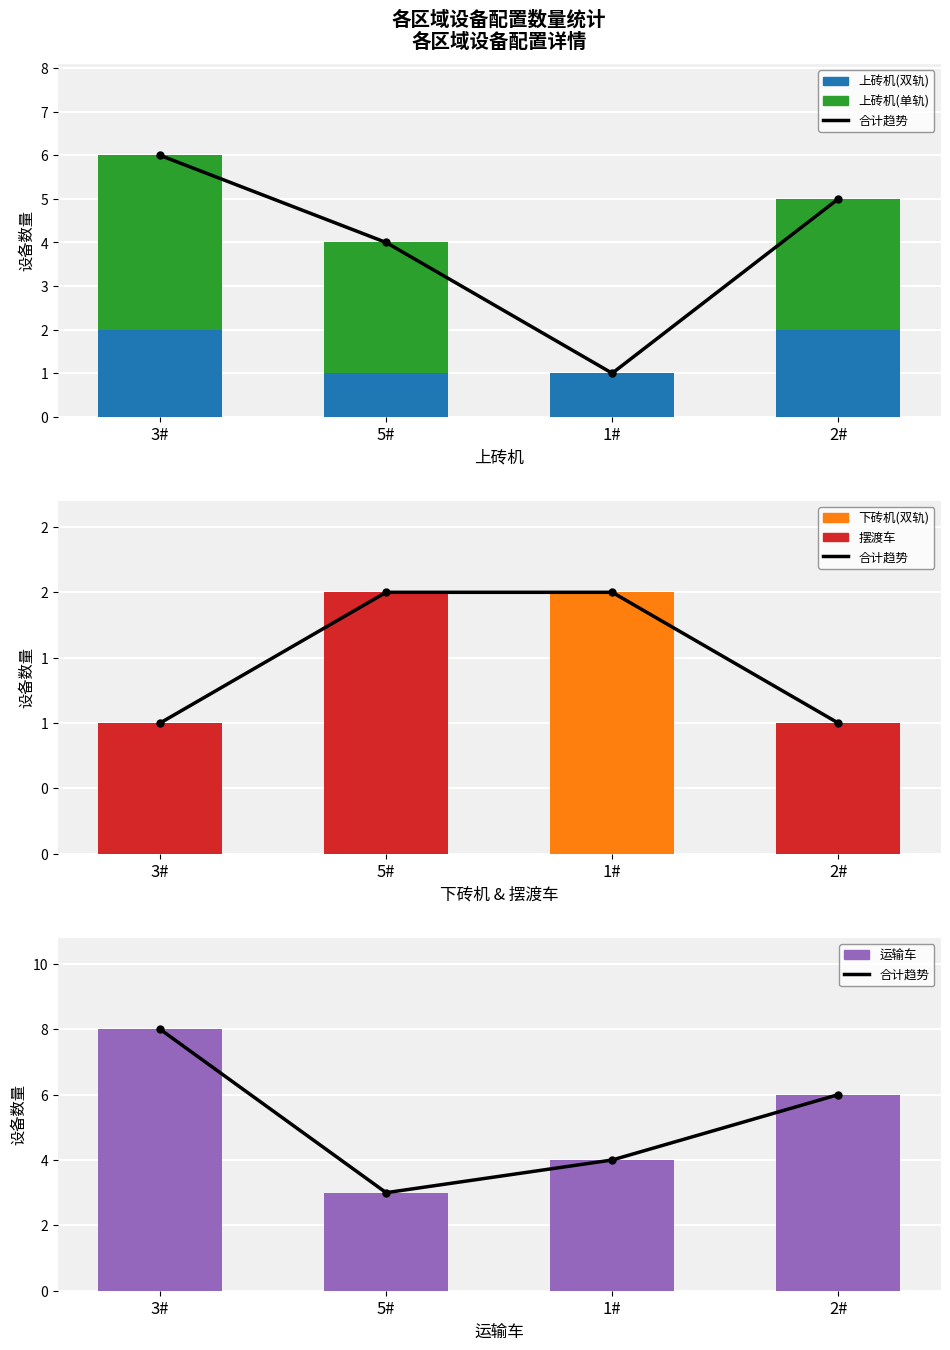

Count the 运输车 values in the range 4 to 8.

3